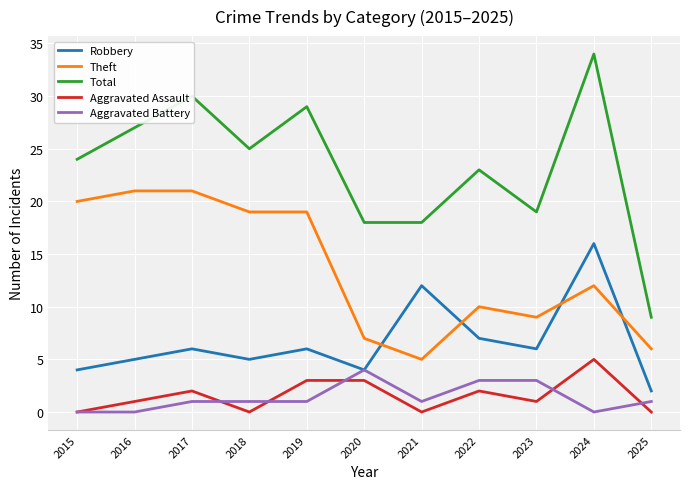

At which label is Theft closest to 13?

2024